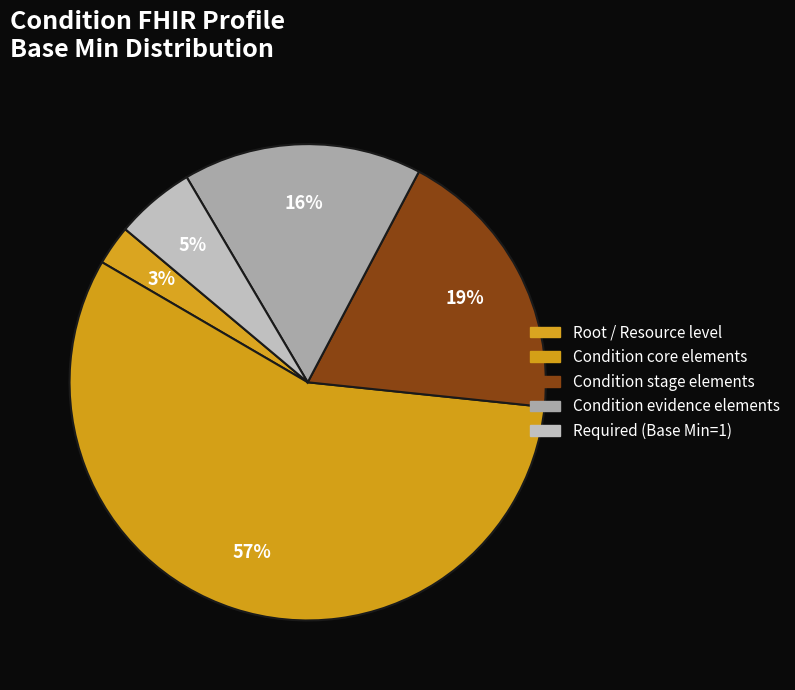

Count the number of slices in the pie.

5